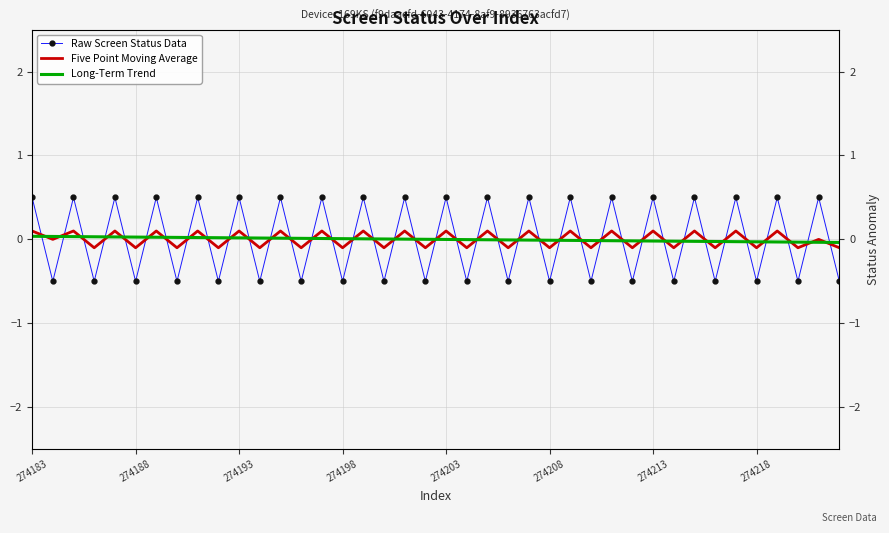

How many series are shown in this chart?

3